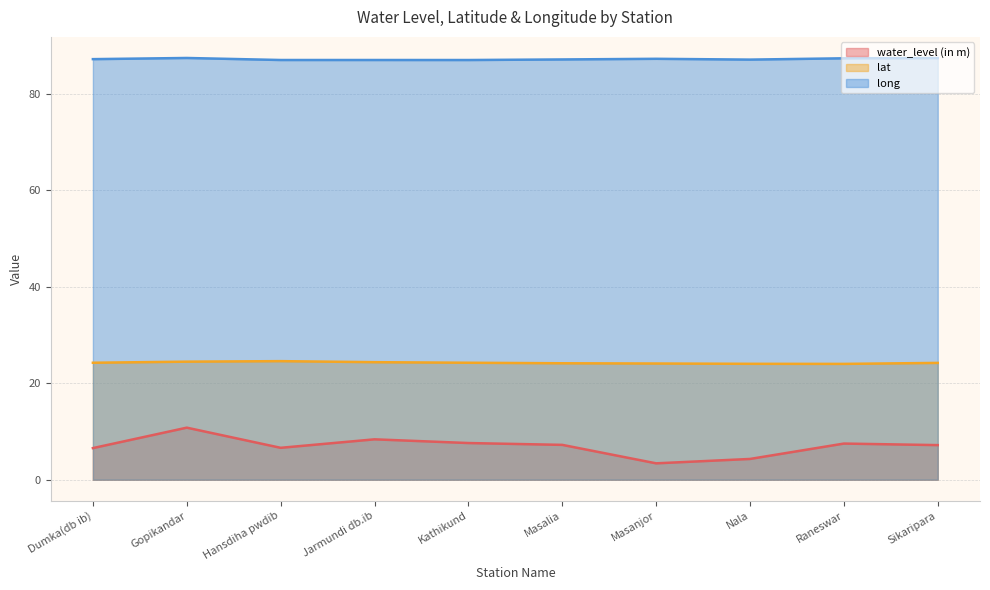

What is the smallest value displayed?

3.4